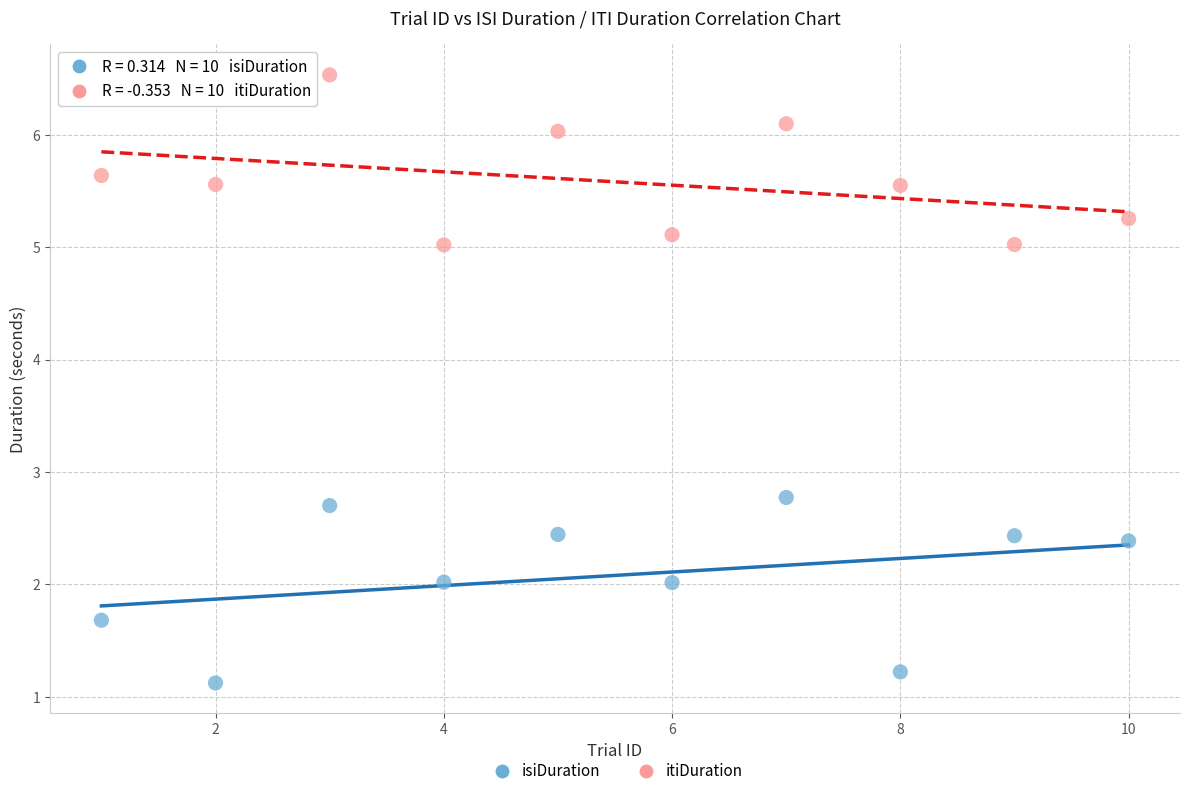

Which series reaches the minimum Y coordinate?

isiDuration